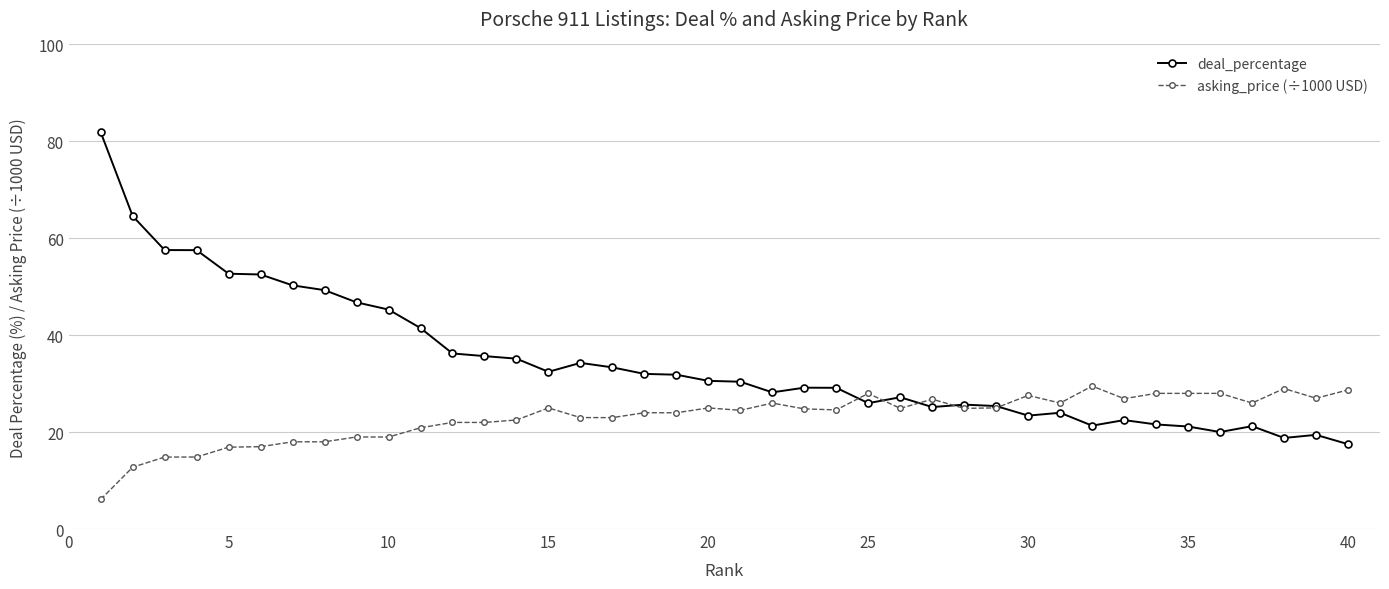

How many lines are shown in the chart?

2